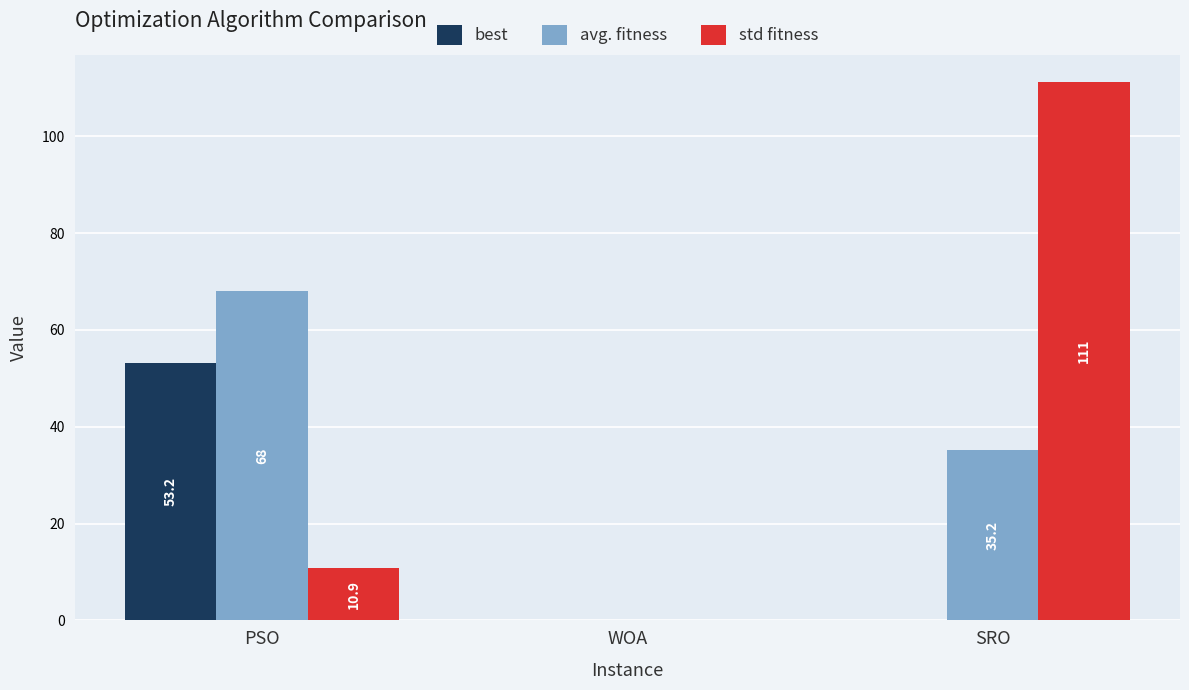

At which label is std fitness closest to 55?

PSO